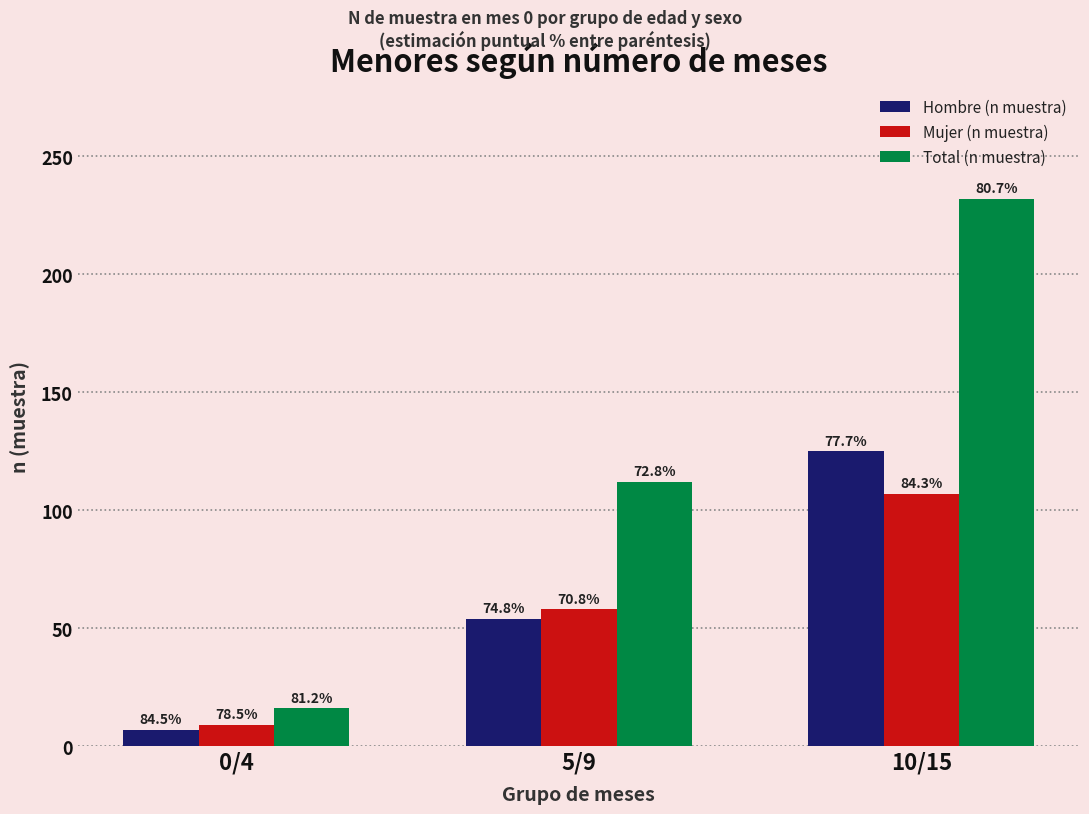

At which category is the sum across all series the highest?

10/15